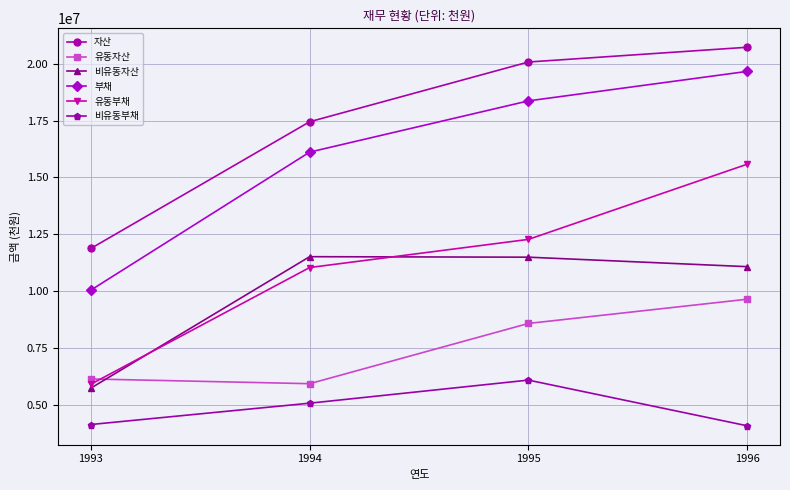

The value of 비유동자산 at 1993 is 5738100. True or false?

True